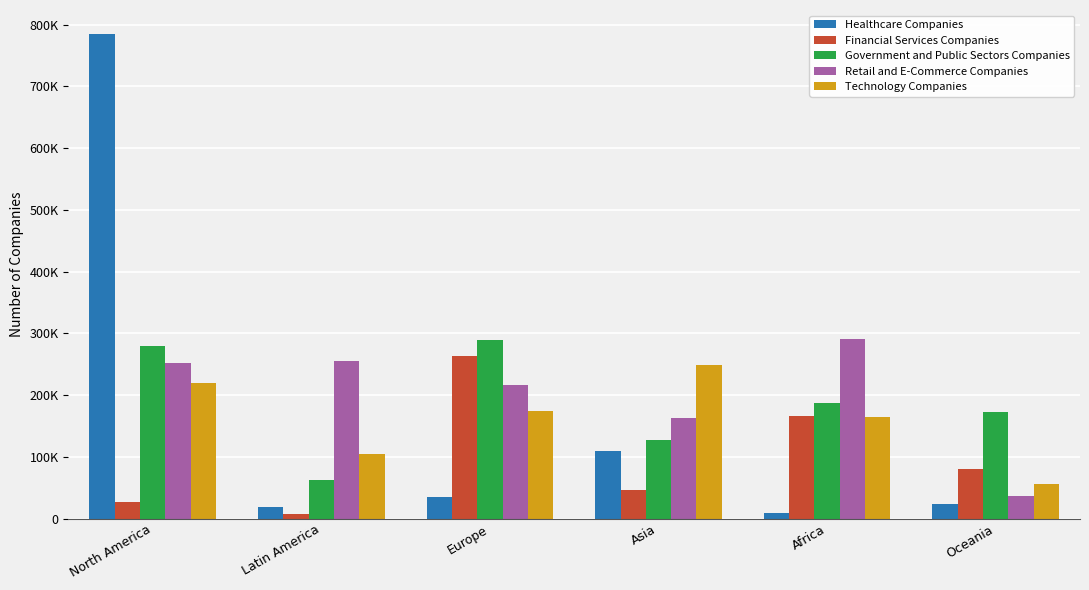

Does the chart contain stacked bars?

No